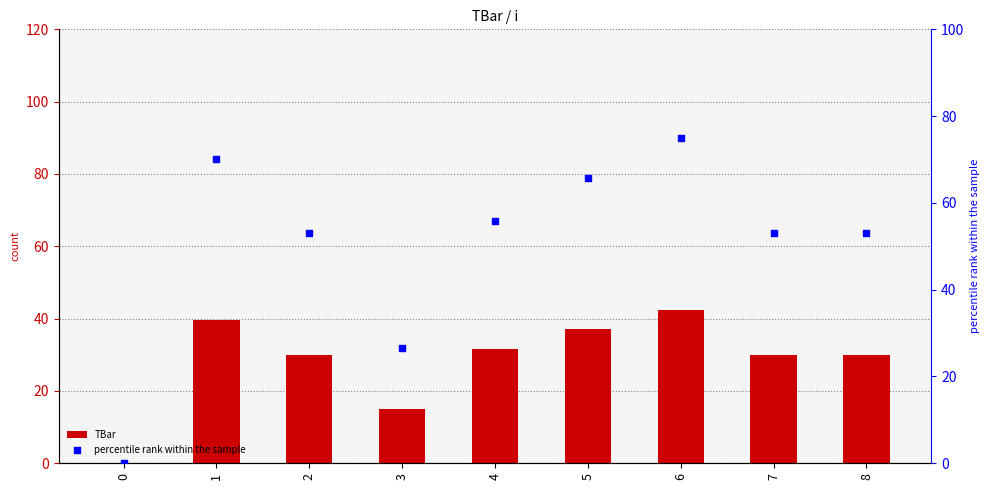

Which series has the largest total across all categories?

percentile rank within the sample